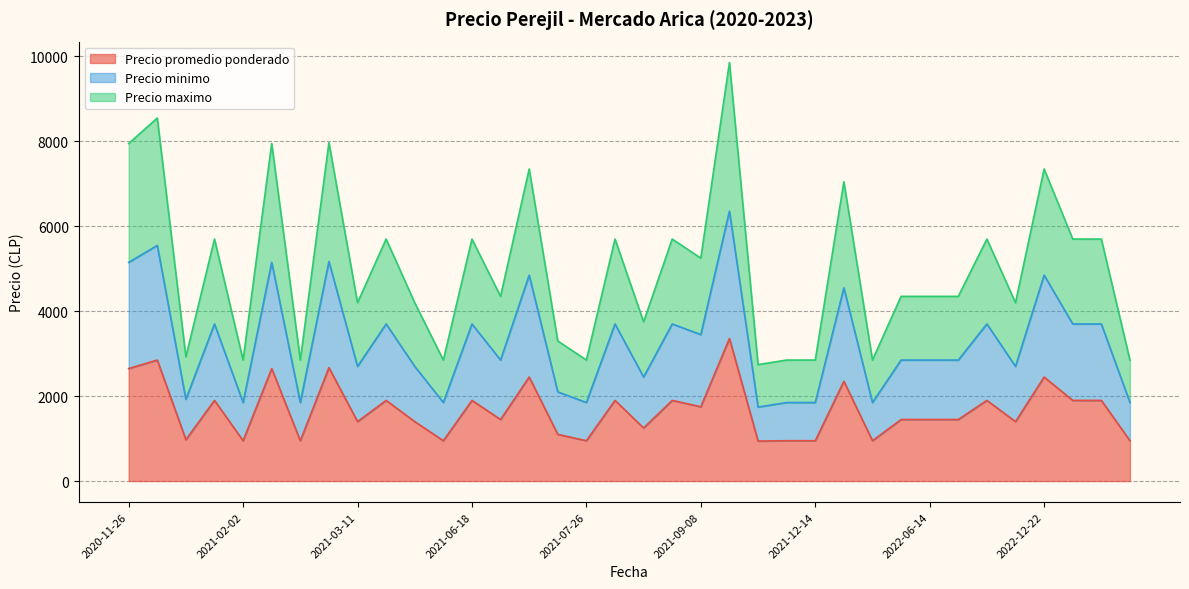

What is the minimum value shown in the chart?

943